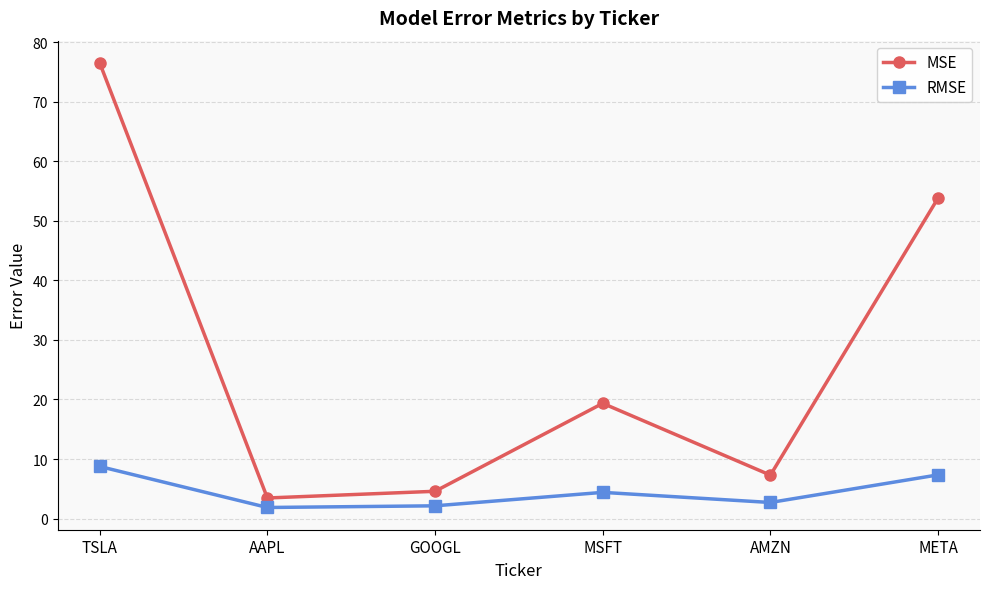

Which series changed the most between TSLA and GOOGL?

MSE